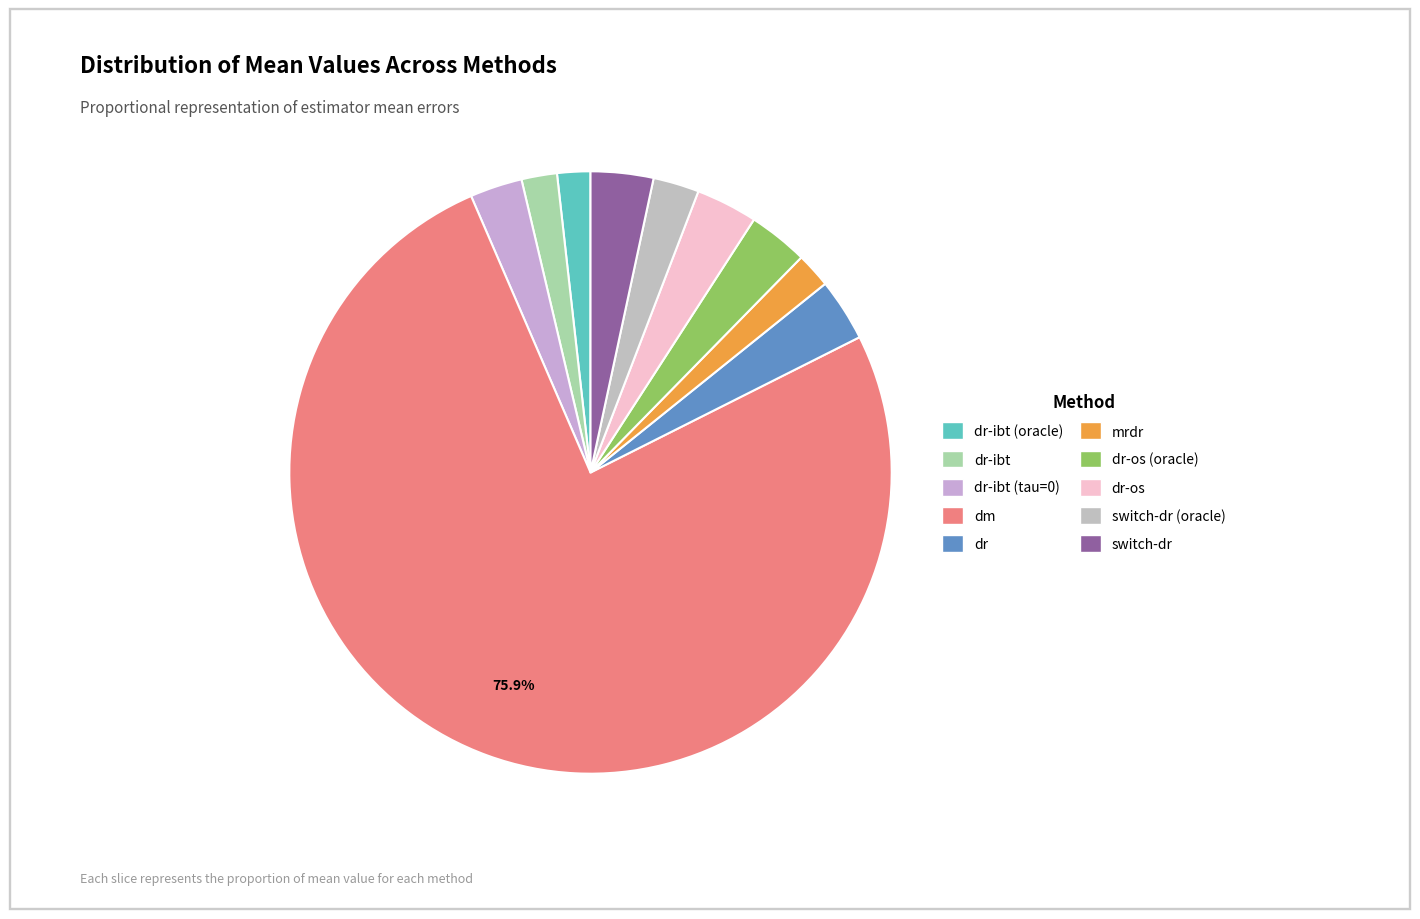

Is there a majority slice in this chart?

Yes